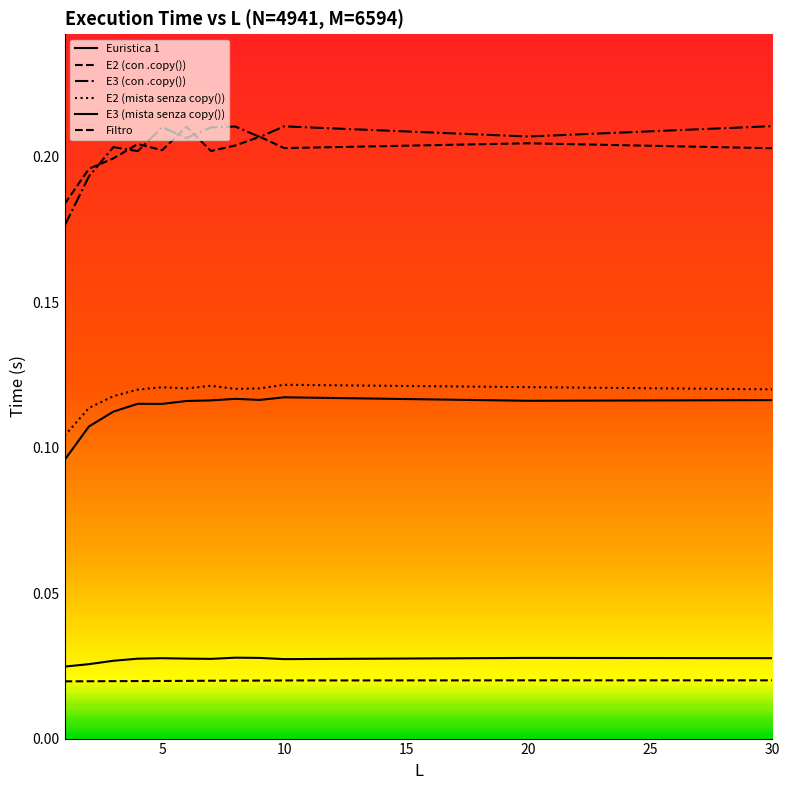

Reading left to right, transcribe all the data shown in this chart.

Euristica 1: 0.0	0.0	0.0	0.0	0.0	0.0	0.0	0.0	0.0	0.0	0.0	0.0
E2 (con .copy()): 0.2	0.2	0.2	0.2	0.2	0.2	0.2	0.2	0.2	0.2	0.2	0.2
E3 (con .copy()): 0.2	0.2	0.2	0.2	0.2	0.2	0.2	0.2	0.2	0.2	0.2	0.2
E2 (mista senza copy()): 0.1	0.1	0.1	0.1	0.1	0.1	0.1	0.1	0.1	0.1	0.1	0.1
E3 (mista senza copy()): 0.1	0.1	0.1	0.1	0.1	0.1	0.1	0.1	0.1	0.1	0.1	0.1
Filtro: 0.0	0.0	0.0	0.0	0.0	0.0	0.0	0.0	0.0	0.0	0.0	0.0